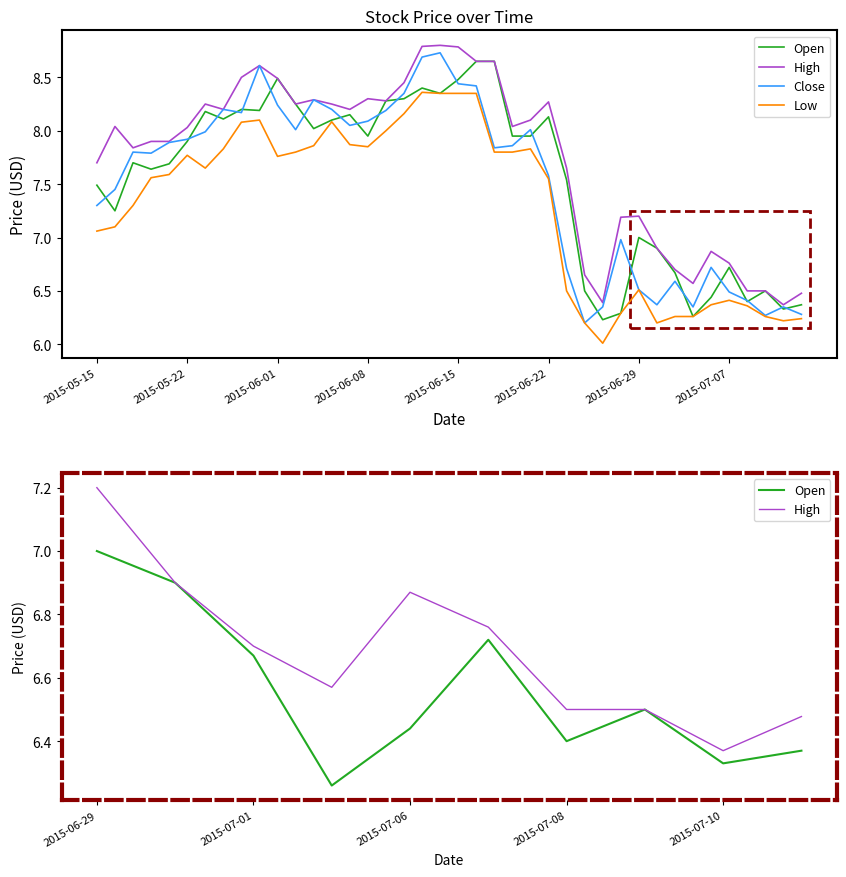

True or false: Close has a value of 8.2 at 2015-05-27.

True